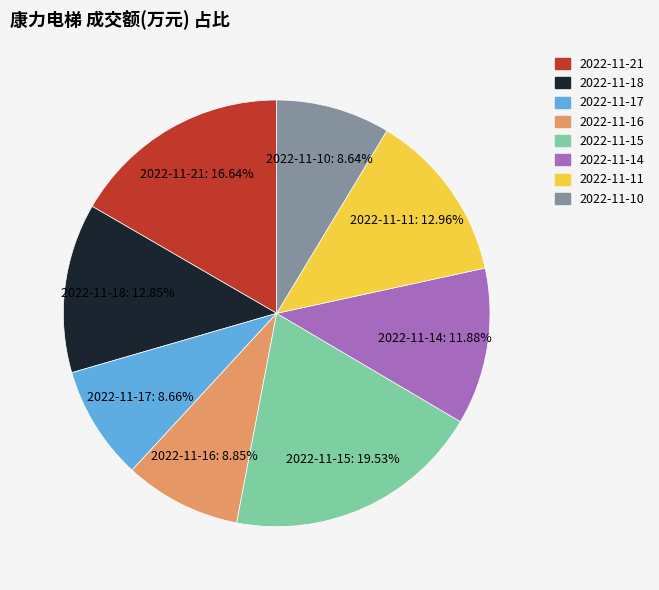

Count the number of slices in the pie.

8